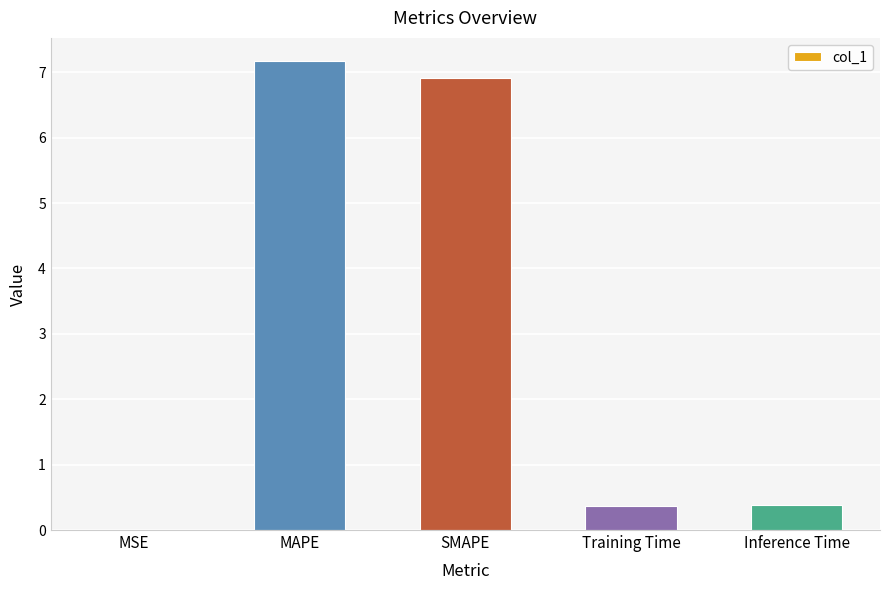

What is the sum of all values?

14.8